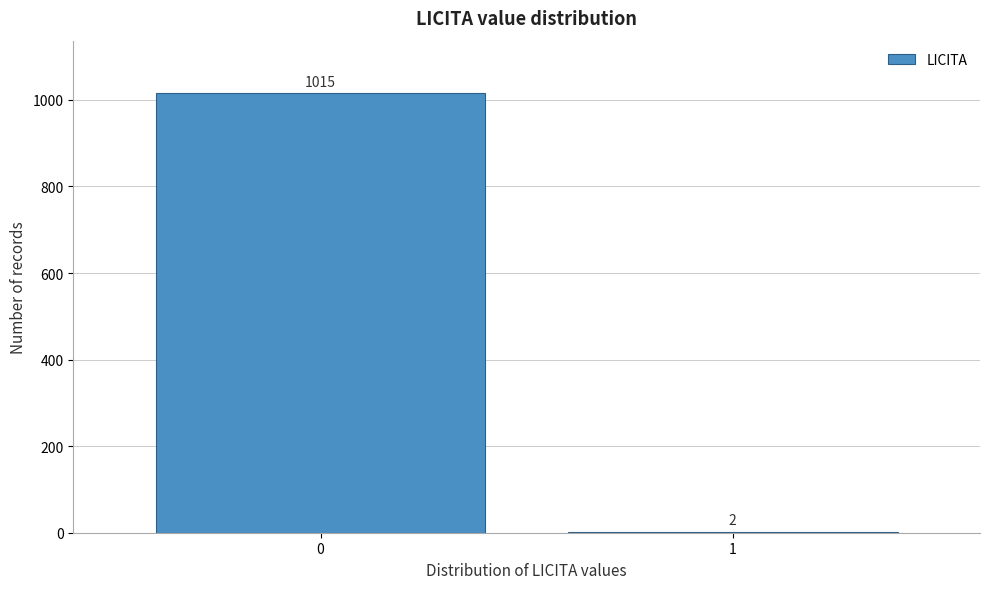

Reading left to right, extract all data points from this chart.

0=1015	1=2